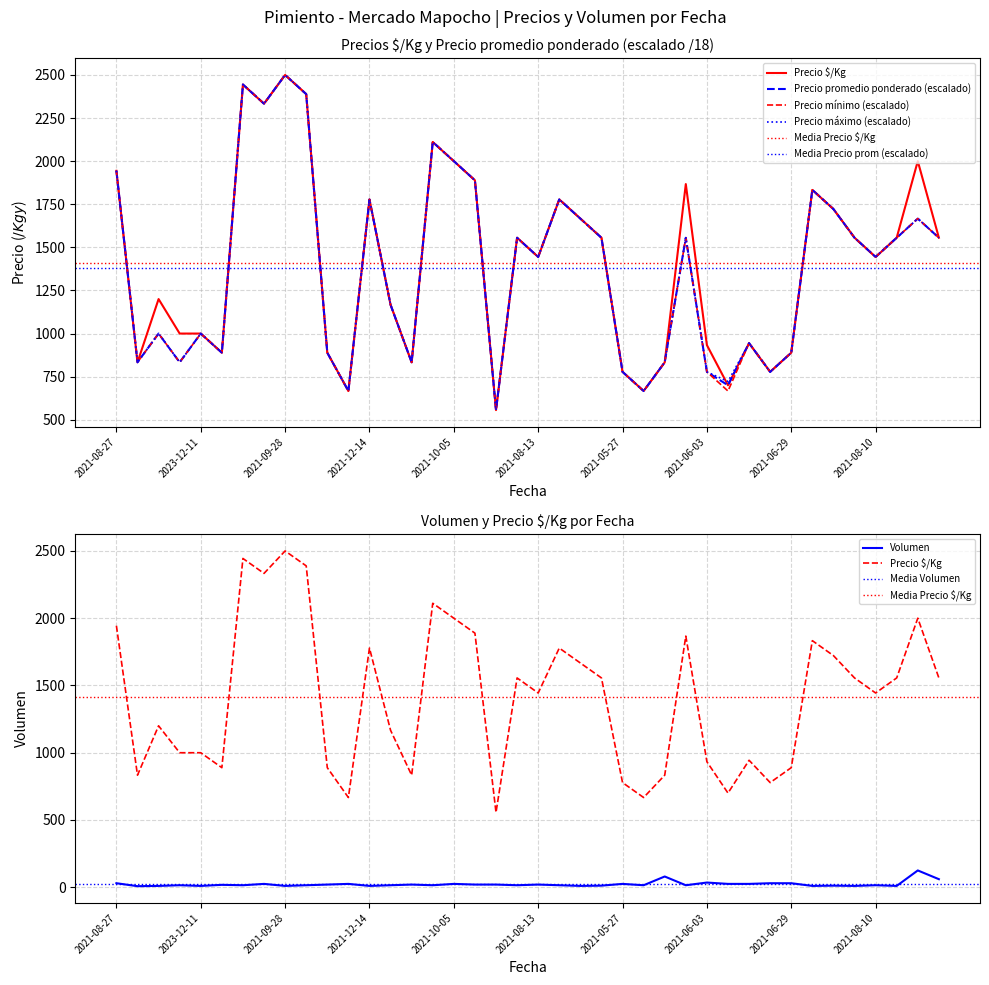

What is the value of the Precio promedio ponderado point at the 20th from the left?

1555.6